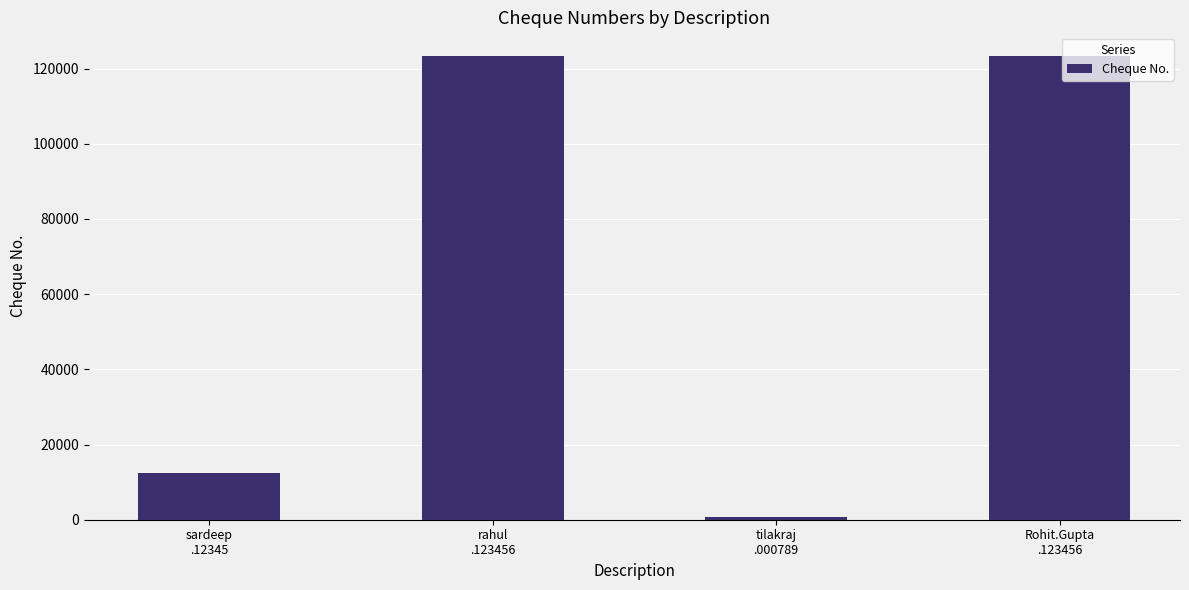

How many bars are there in total?

4